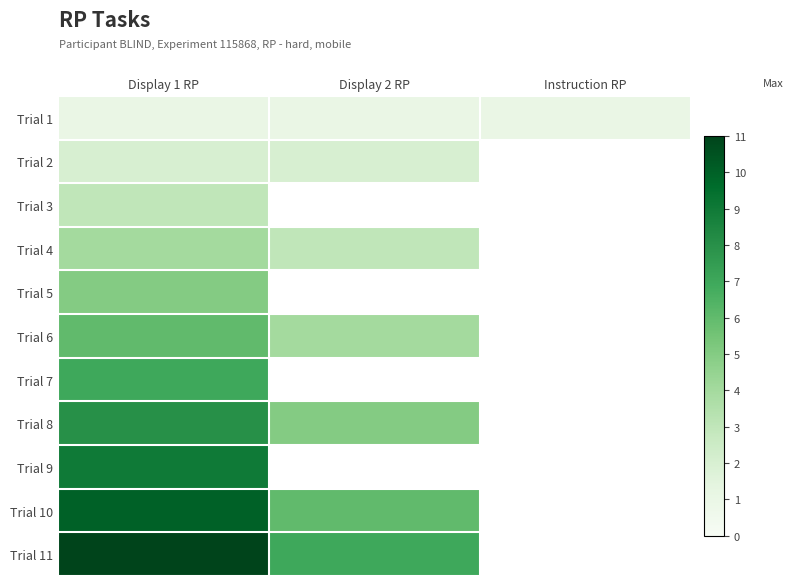

What is the lowest value of the Trial 3 series?

3.0